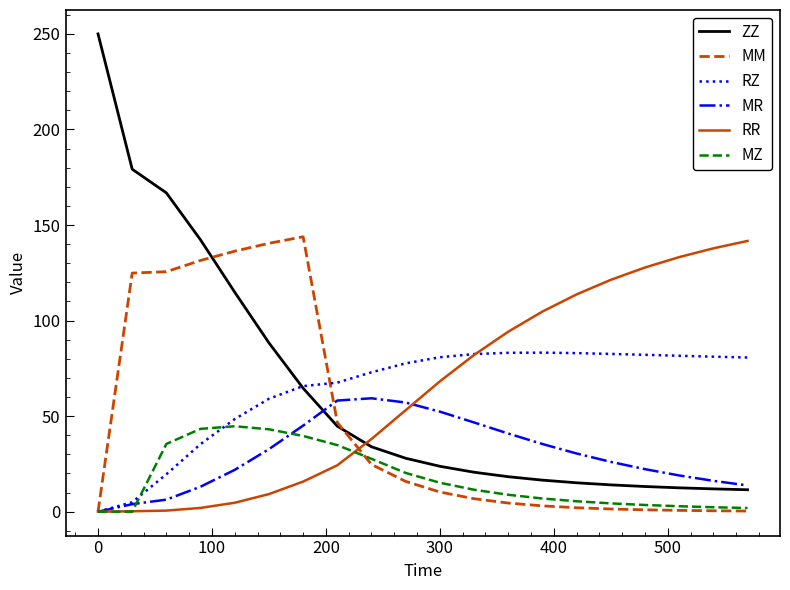

Which series has the largest range (max minus min)?

ZZ